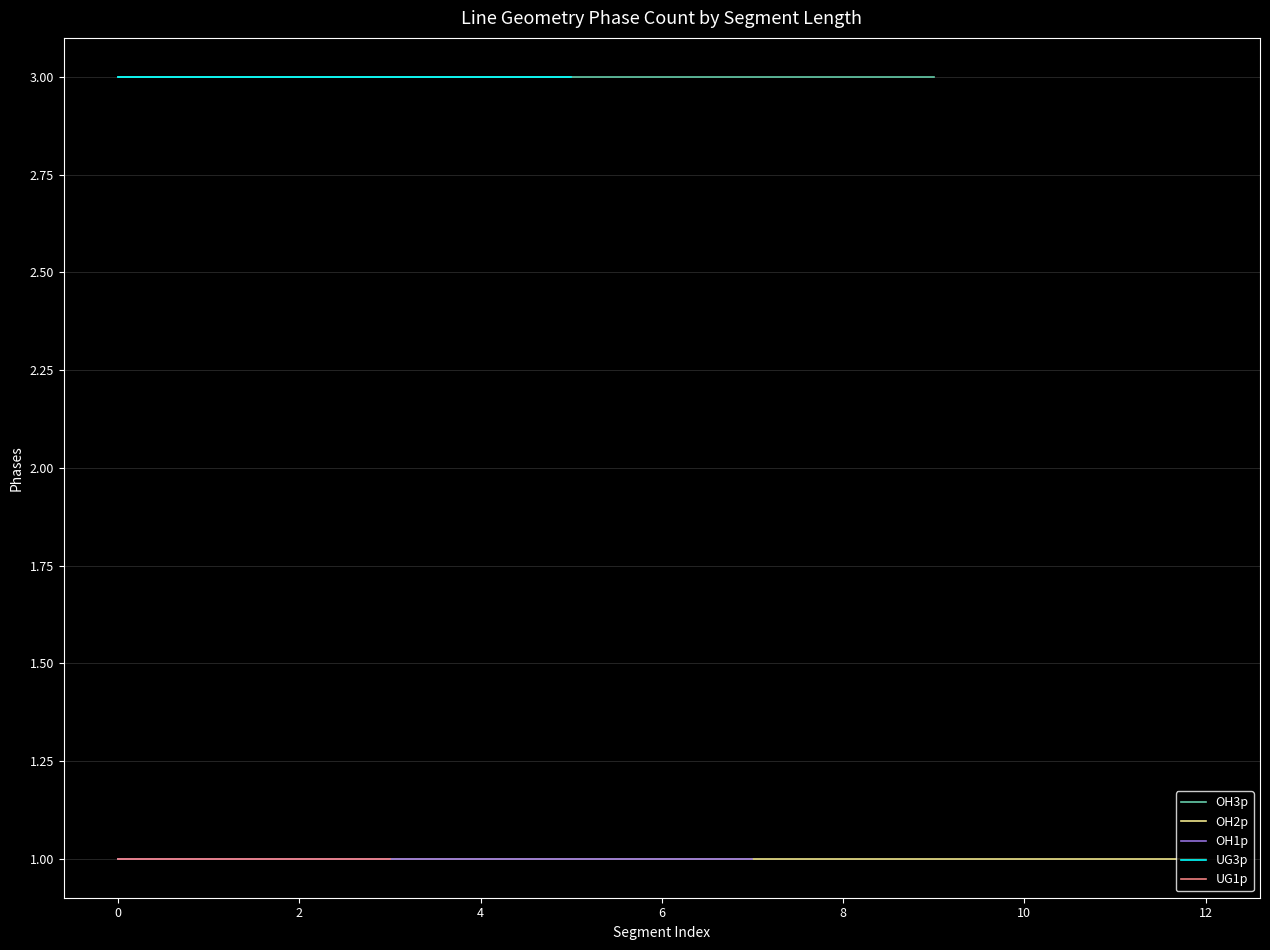

True or false: OH2p and OH1p cross at least once.

False